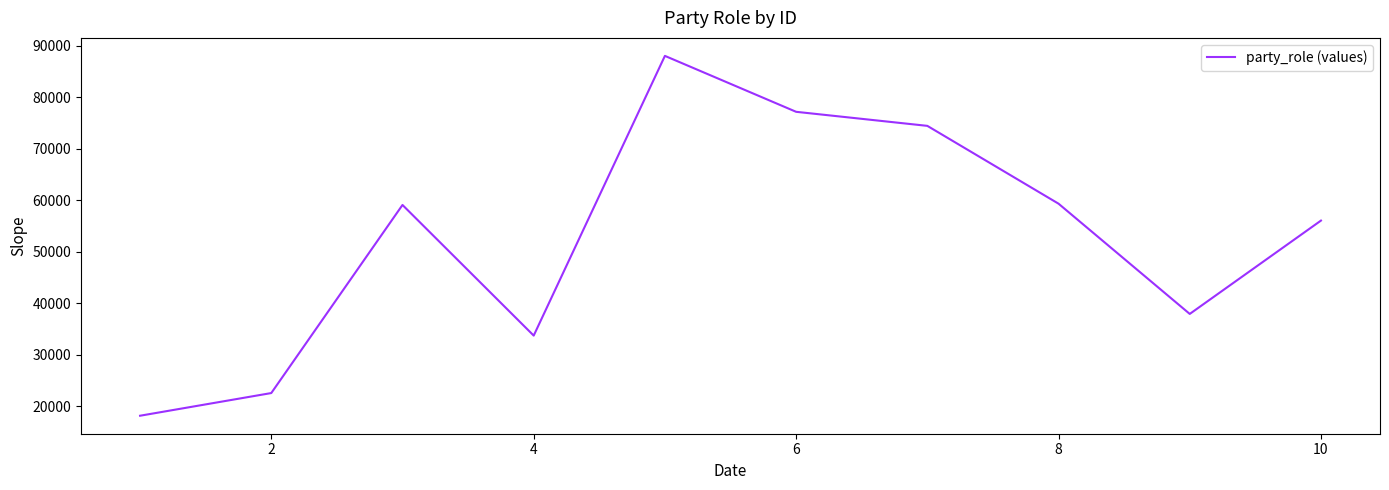

Is this an area chart (filled region under the line)?

No